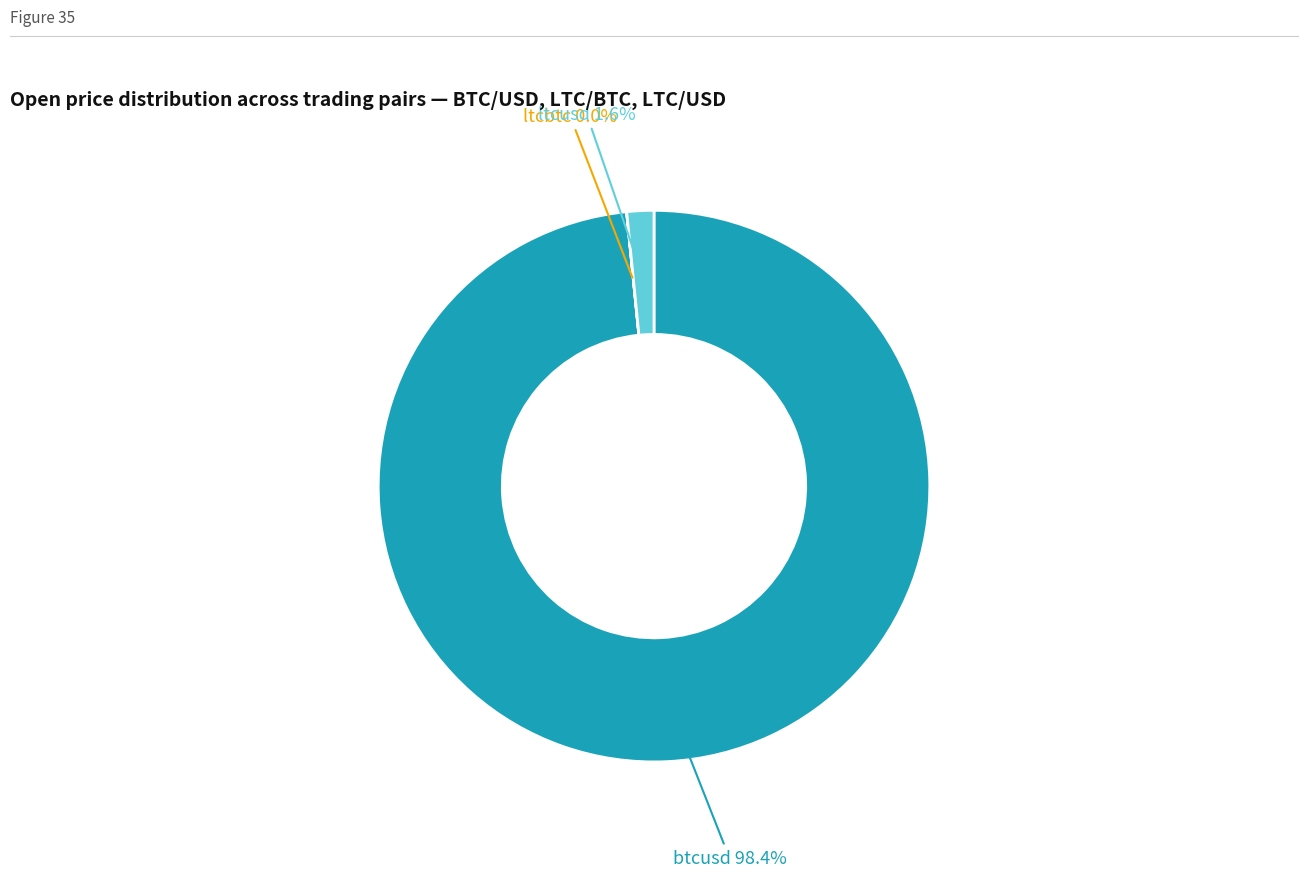

Is there any slice that represents more than half of the pie?

Yes